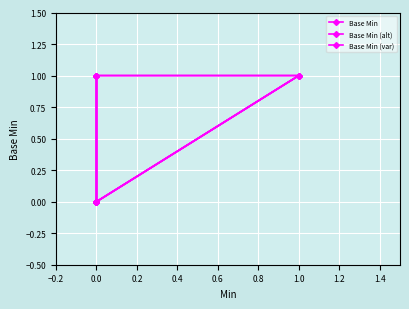

What is the total value across all series at 1.0?

3